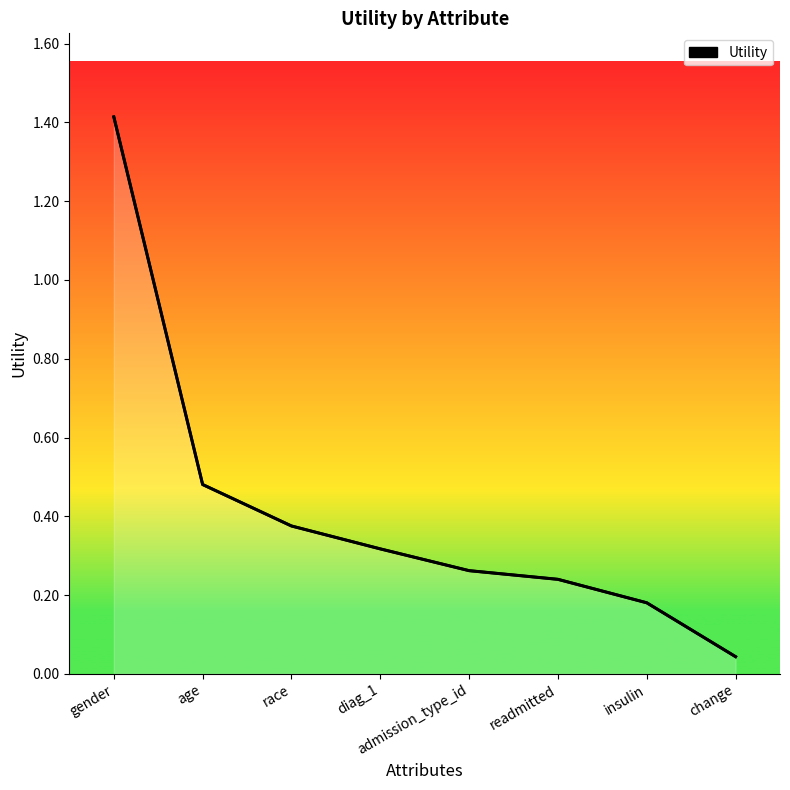

What is the label of the 5th point from the left?

admission_type_id